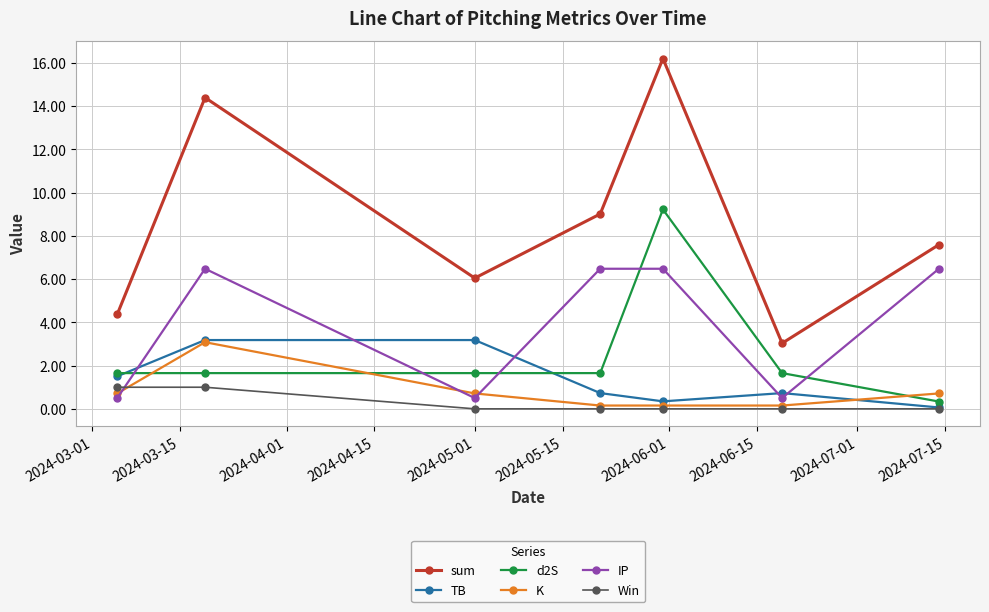

Is this an area chart (filled region under the line)?

No